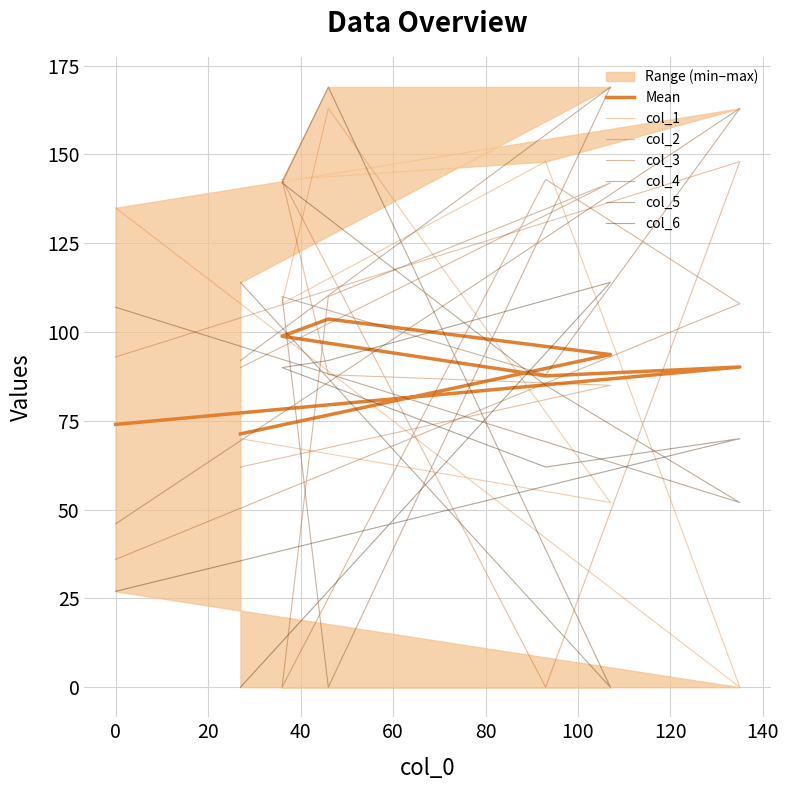

What position from the left is 93?

3